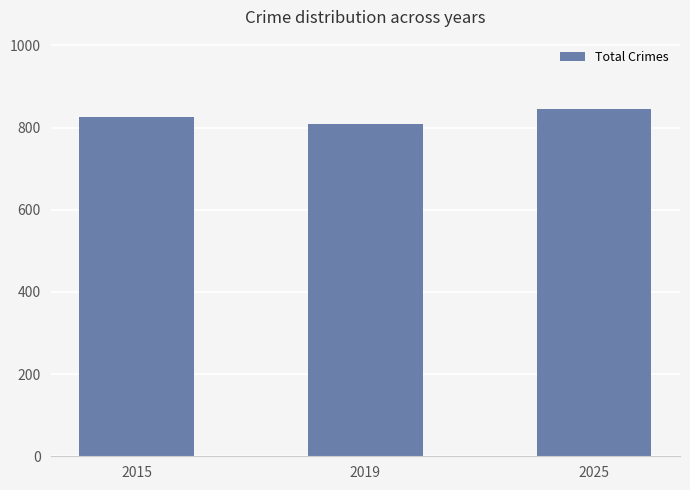

Reading left to right, transcribe all the data shown in this chart.

826	809	845